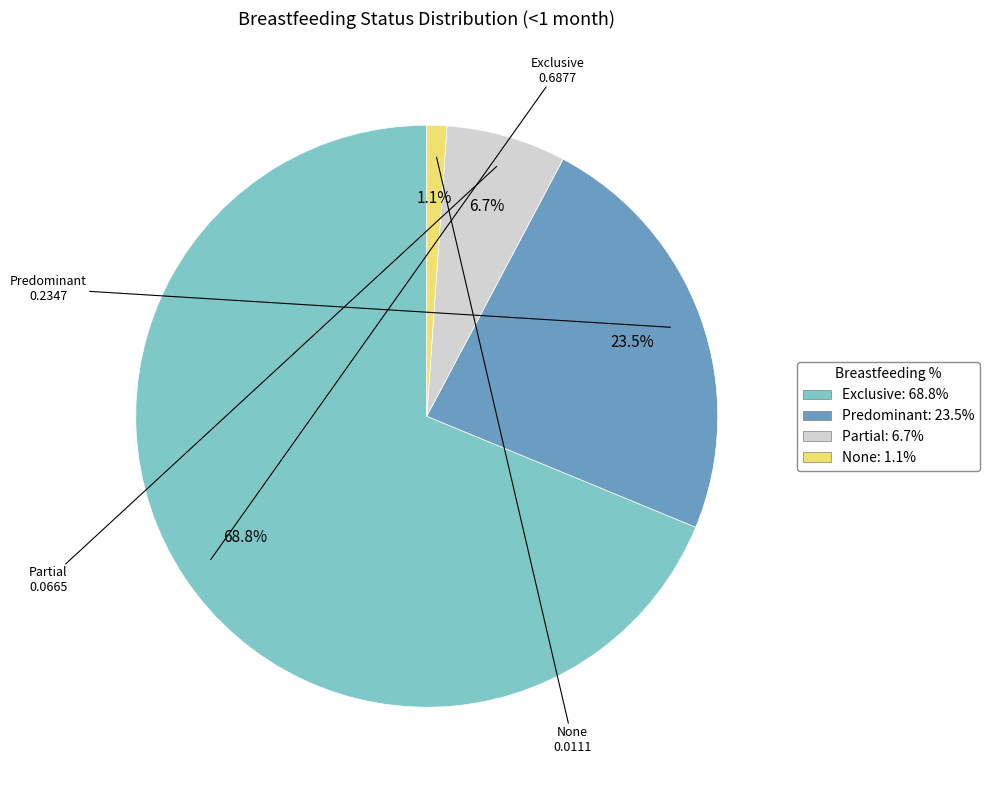

True or false: Partial accounts for 14% of the total.

False